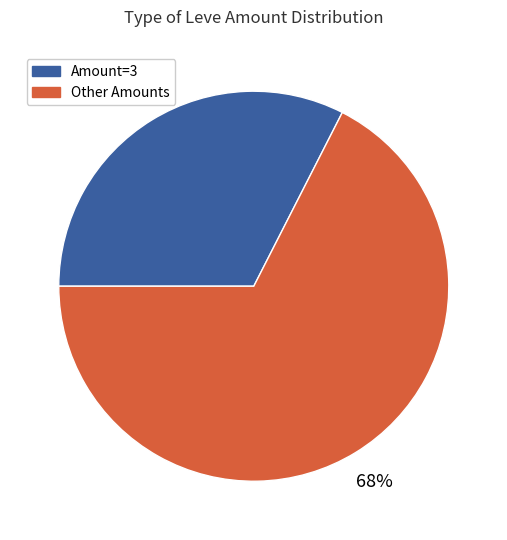

Count the number of slices in the pie.

2